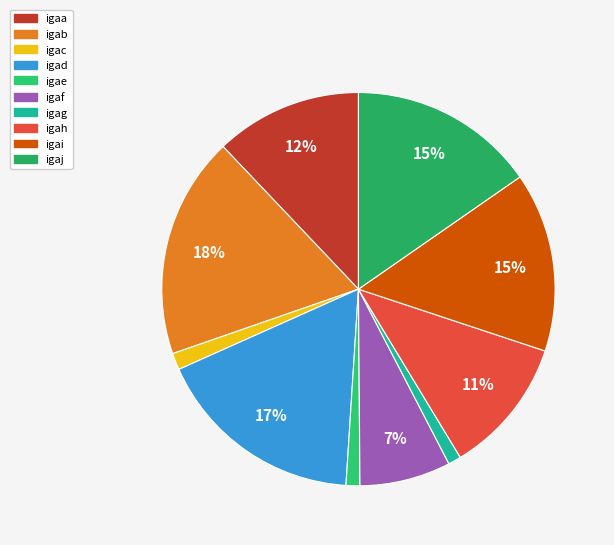

Count the number of slices in the pie.

10